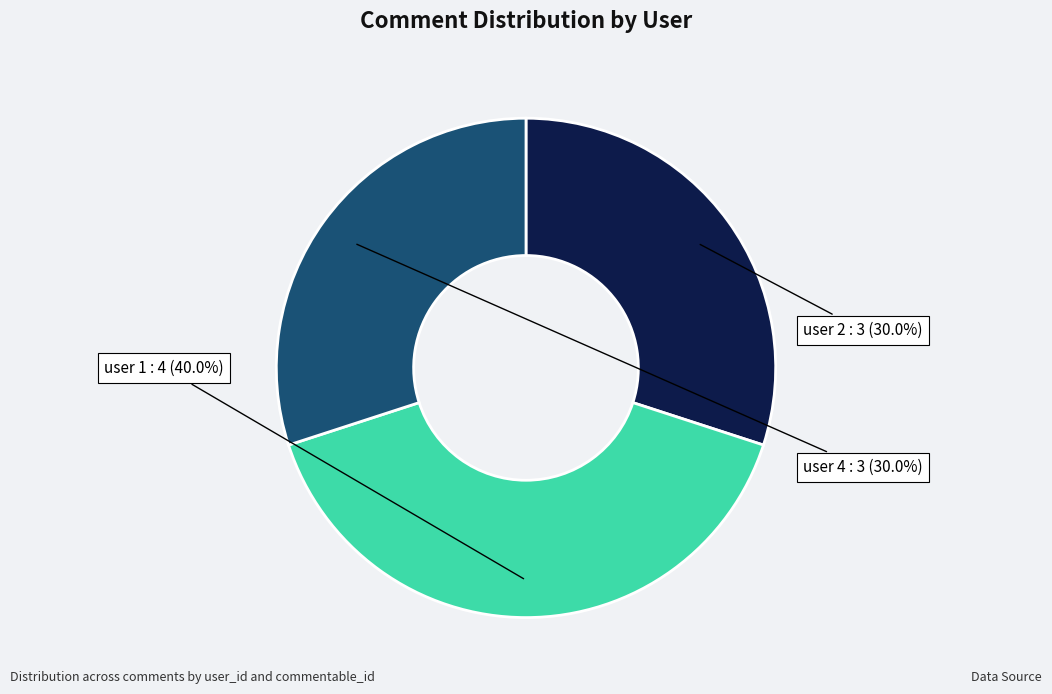

Is there any slice that represents more than half of the pie?

No